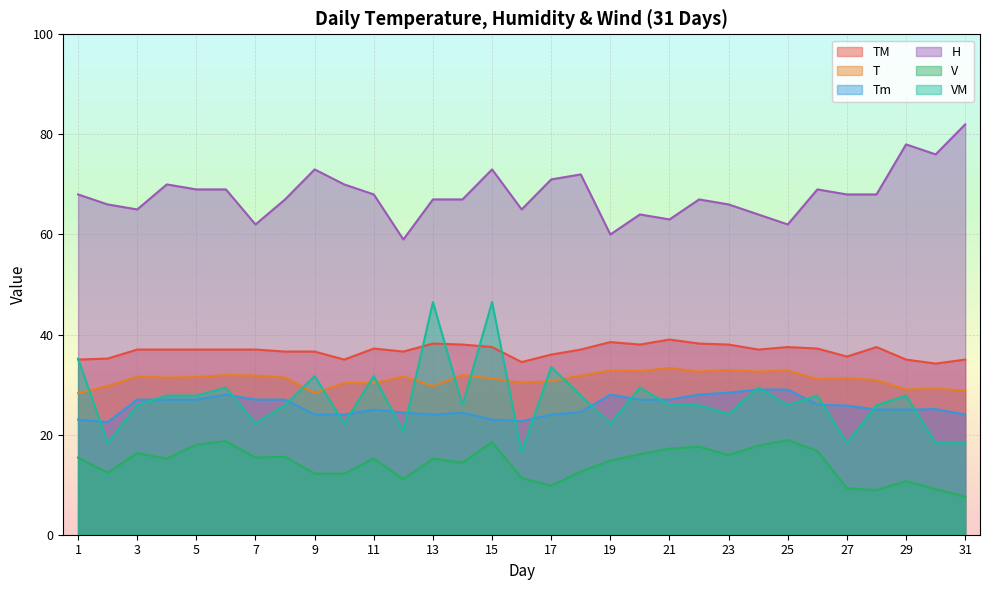

What are all the series names shown in the legend?

T, TM, Tm, H, V, VM